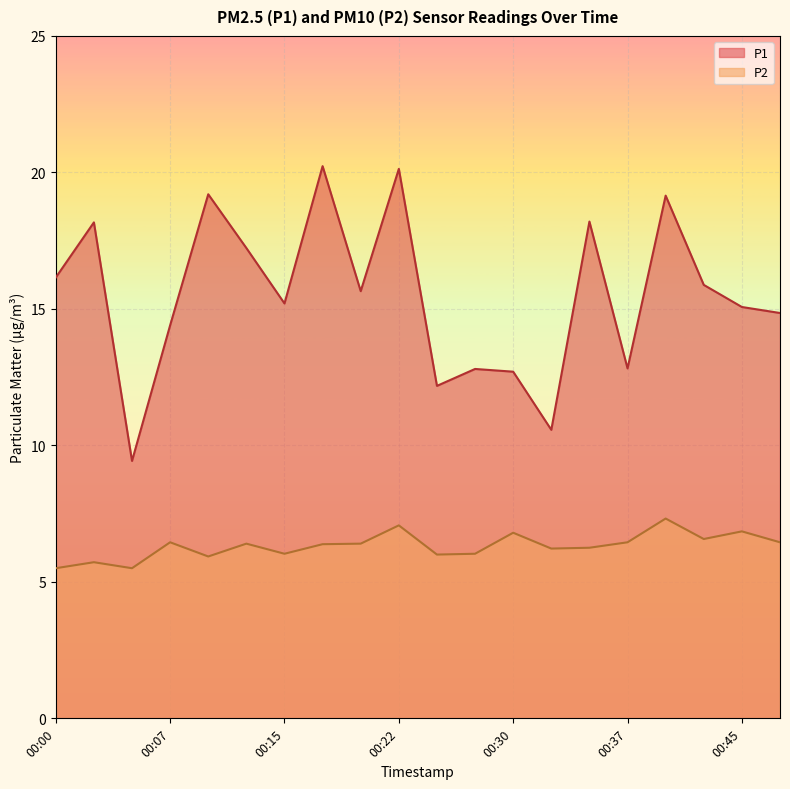

Where is the first local maximum for P1?

00:02